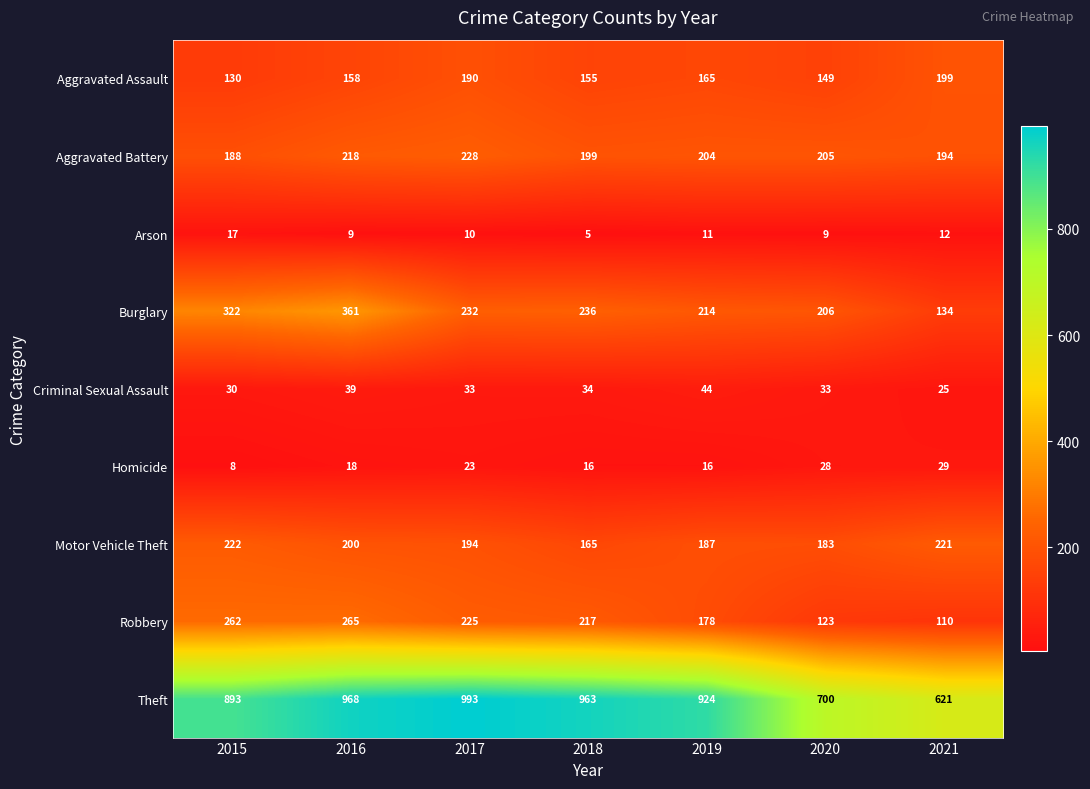

Rank the series at 2021 from highest to lowest value.

Theft, Motor Vehicle Theft, Aggravated Assault, Aggravated Battery, Burglary, Robbery, Homicide, Criminal Sexual Assault, Arson